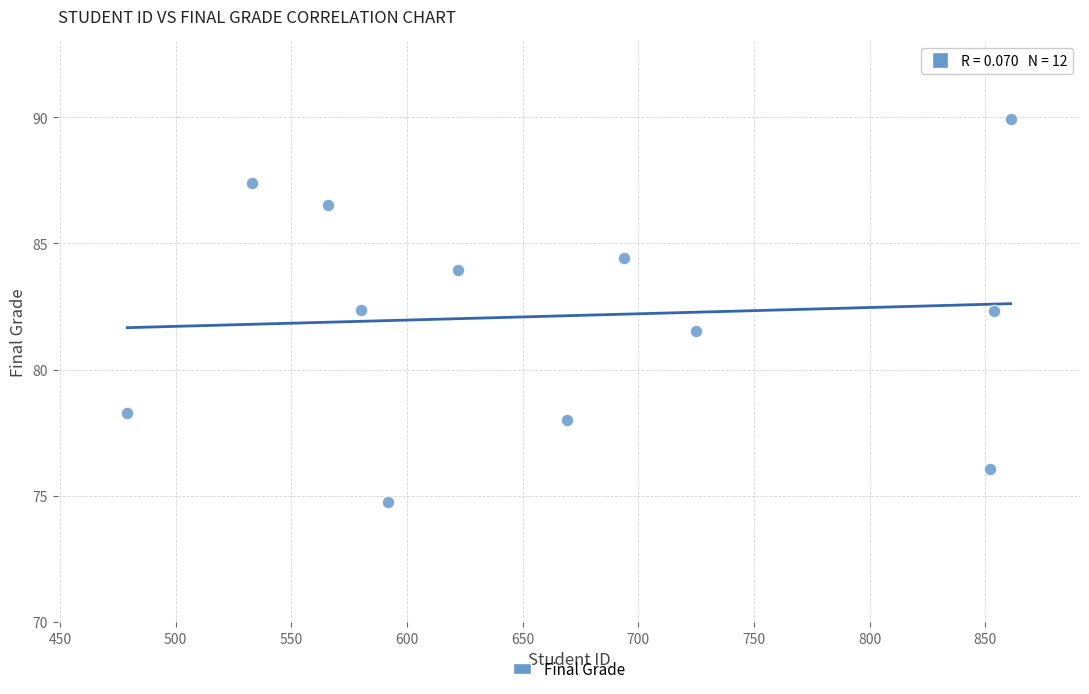

What is the range of Y values (max minus min)?

15.2